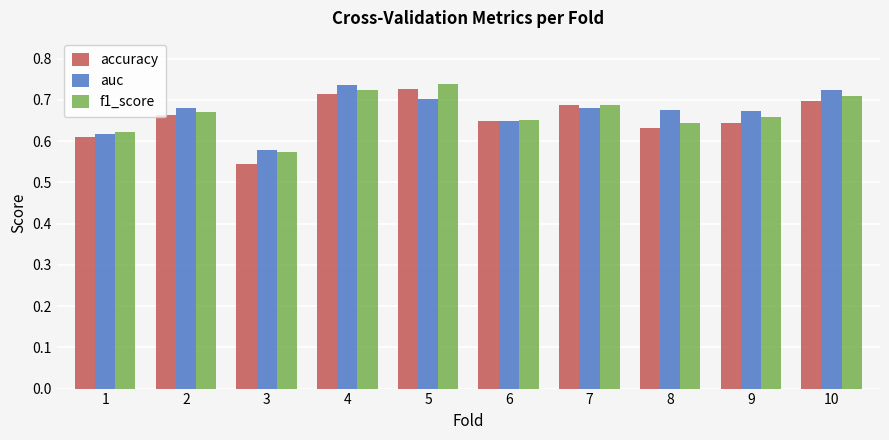

Is the value of auc at 8 greater than the value of f1_score at 4?

No